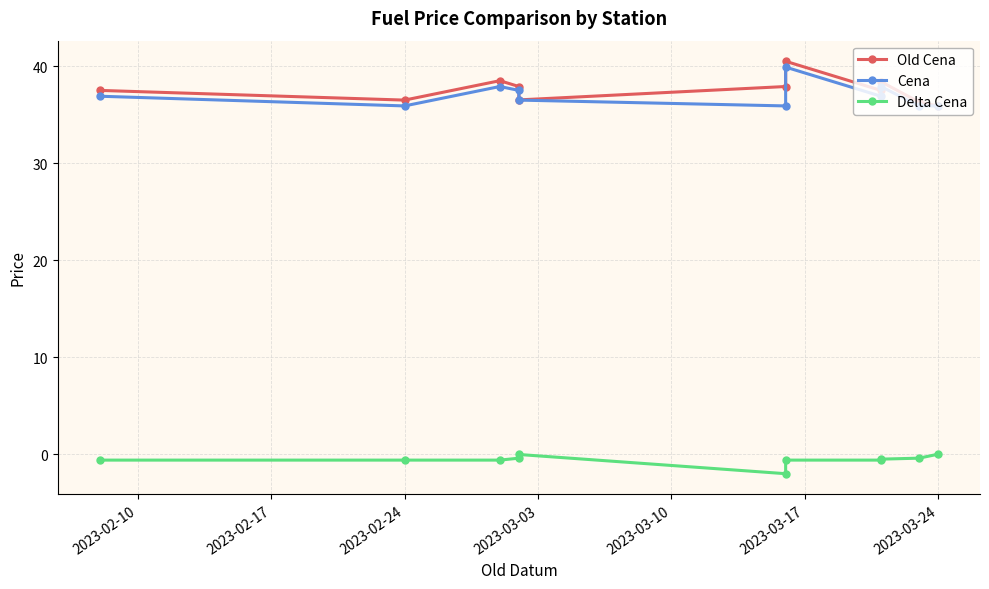

Which series has the largest total across all categories?

Old Cena